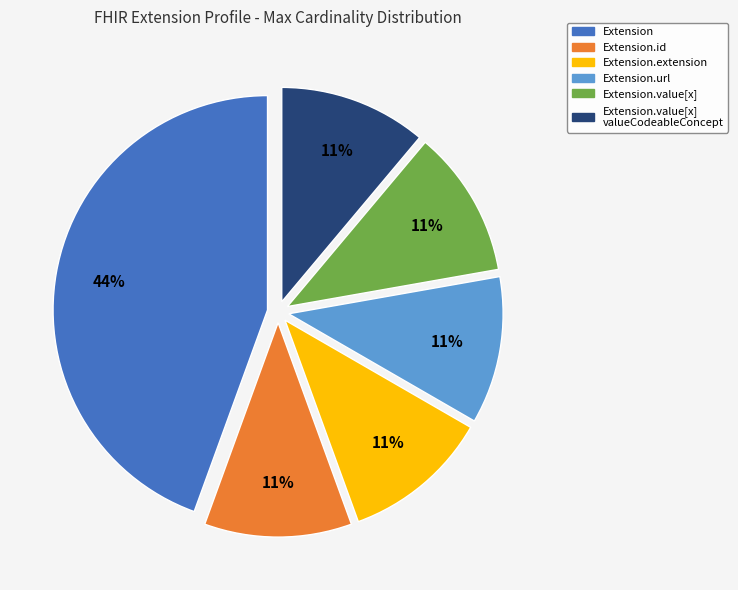

To the nearest percent, what is the average slice percentage?

17%